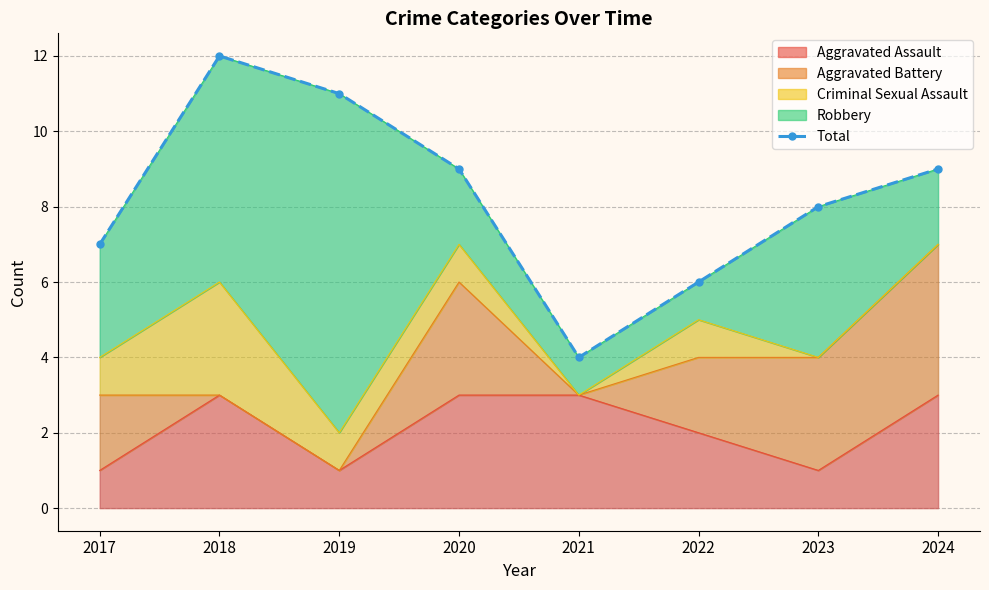

List the labels in order of value, largest first.

2018, 2019, 2020, 2024, 2023, 2017, 2022, 2021